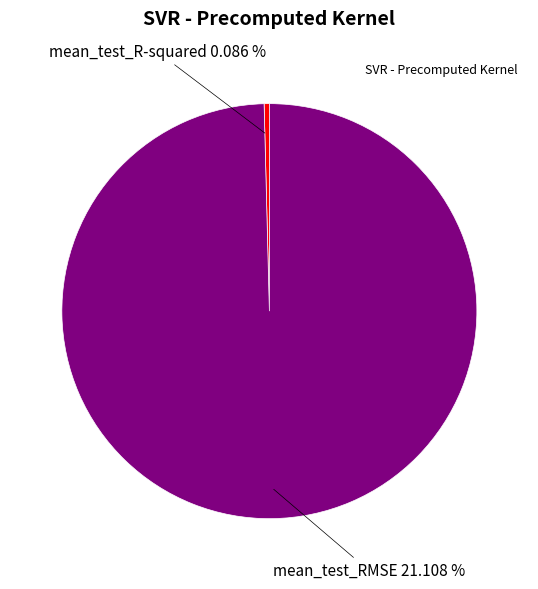

Is it true that mean_test_R-squared is 0% of the pie?

True